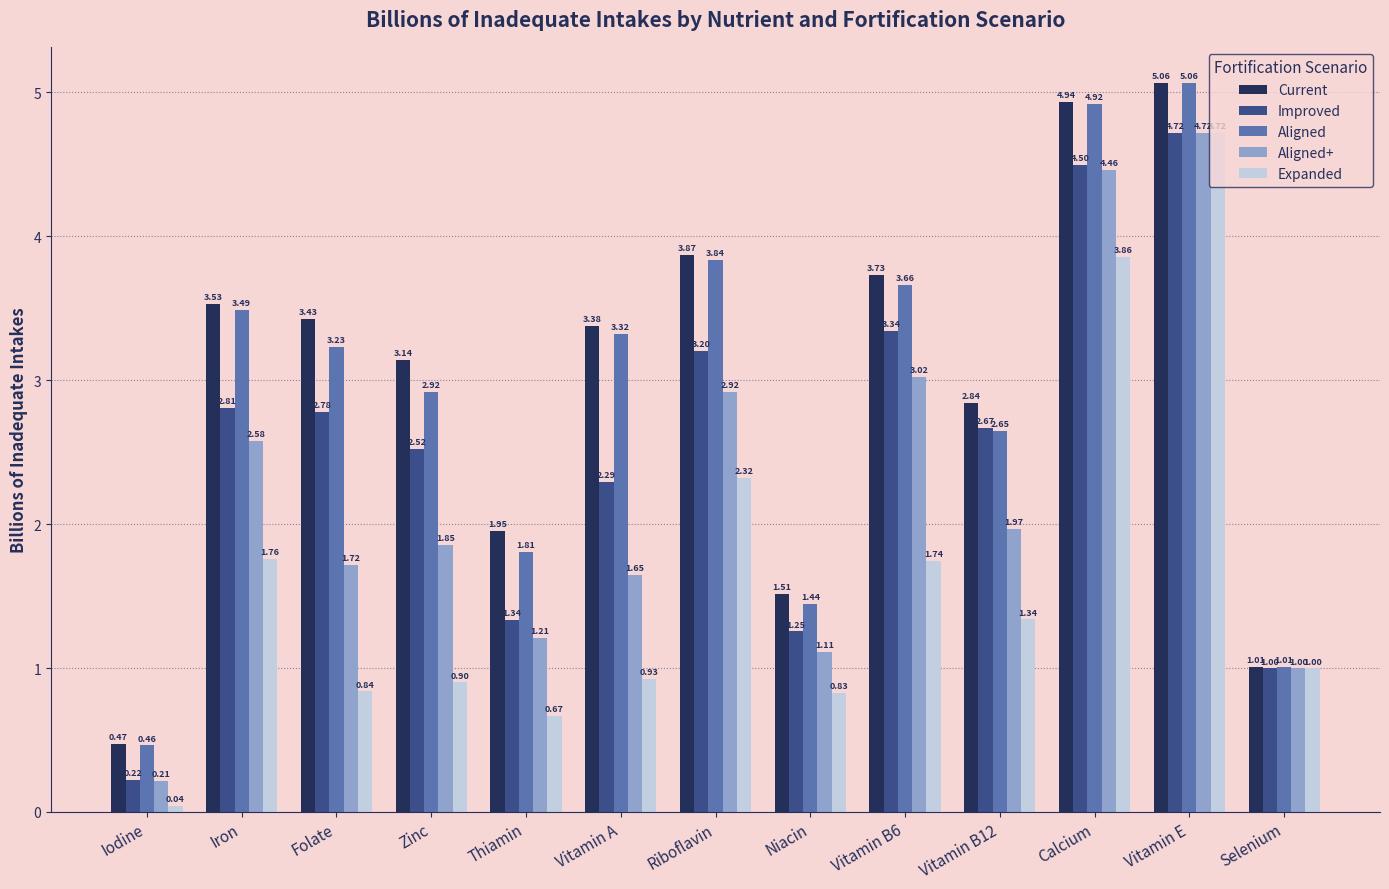

Which category has the lowest value in the Aligned series?

Iodine